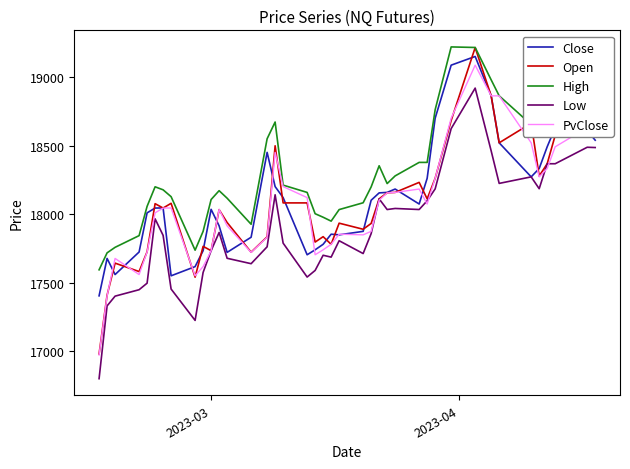

How many lines are shown in the chart?

5